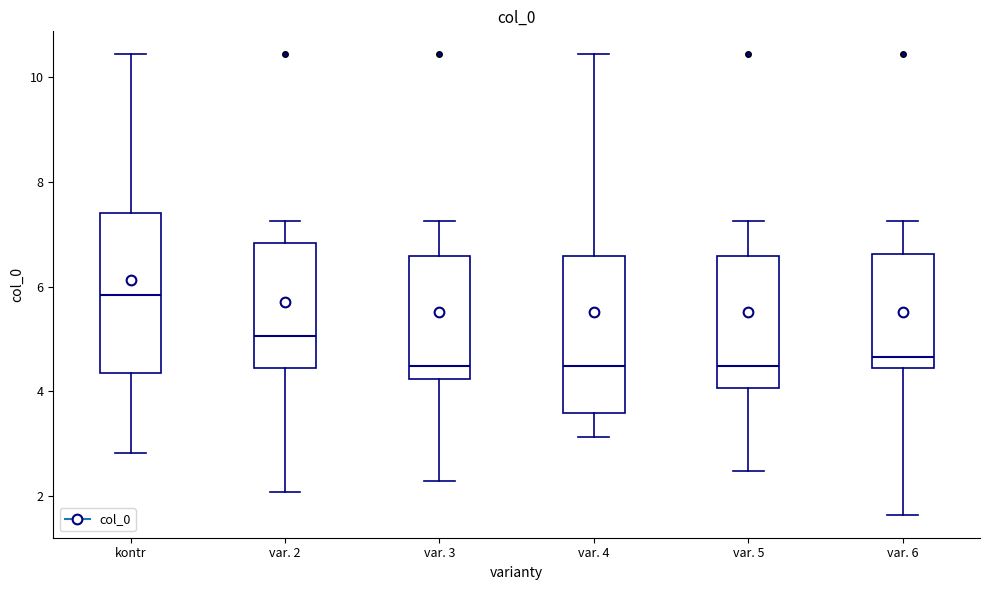

Which box's median line is the highest?

kontr